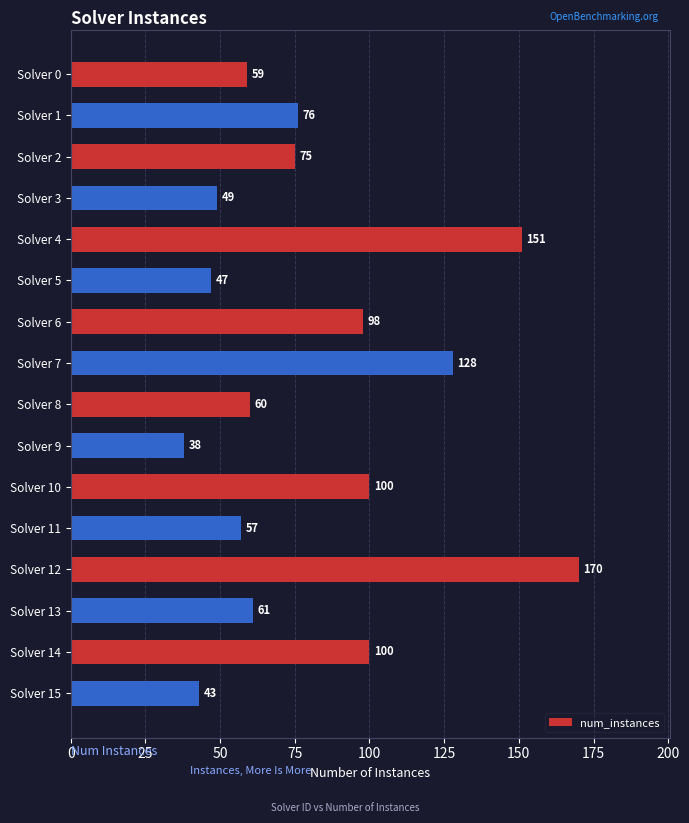

What is the sum of the values at Solver 6 and Solver 0?

157